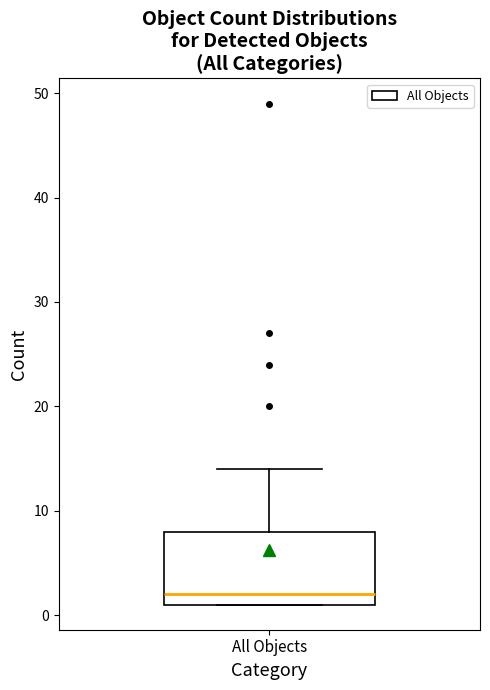

Transcribe this box plot: give where the median line is, the range the box spans, and where the two whiskers end, as read against the y-axis. The values are not printed on the chart, so give them approximately, as read against the axis.

median 2, box 1 to 8, whiskers 1 to 14